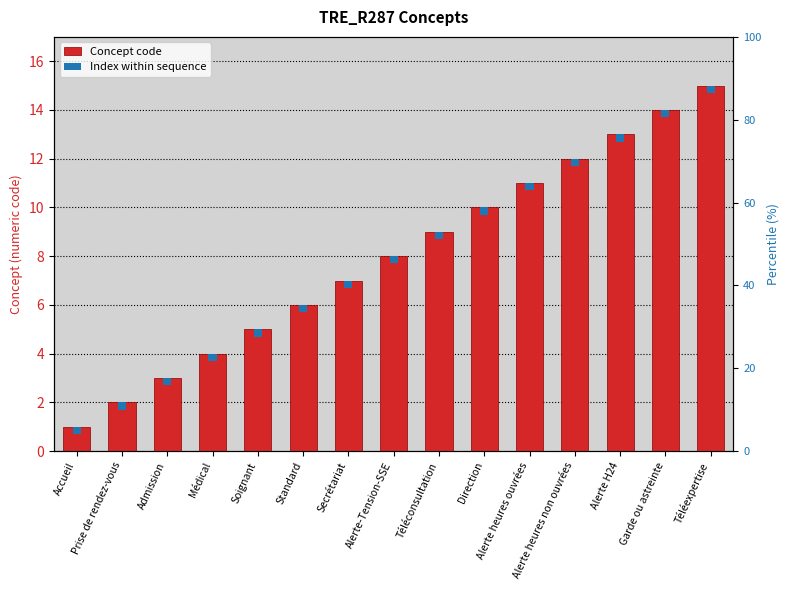

Which category has the lowest value across all series?

Accueil